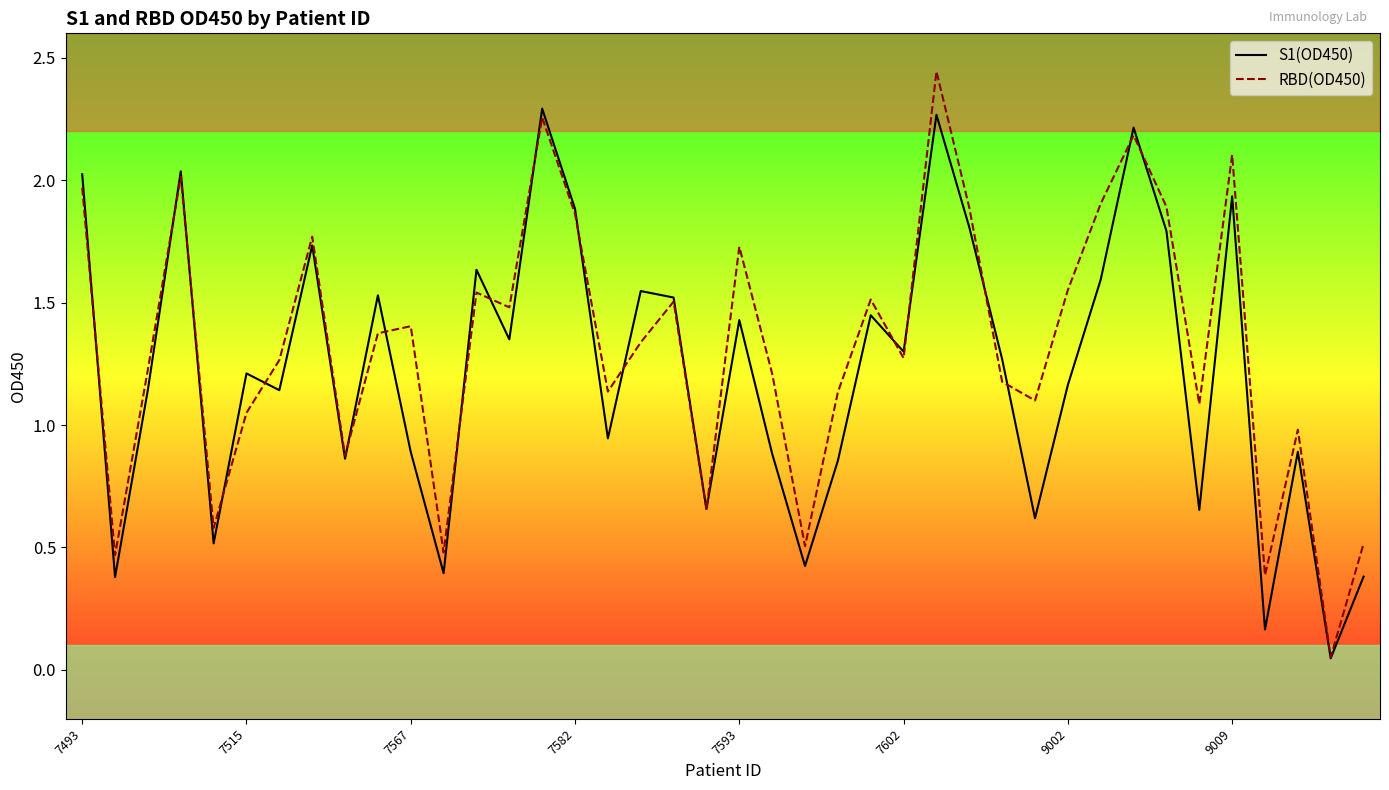

Which series has the widest spread of values?

RBD(OD450)